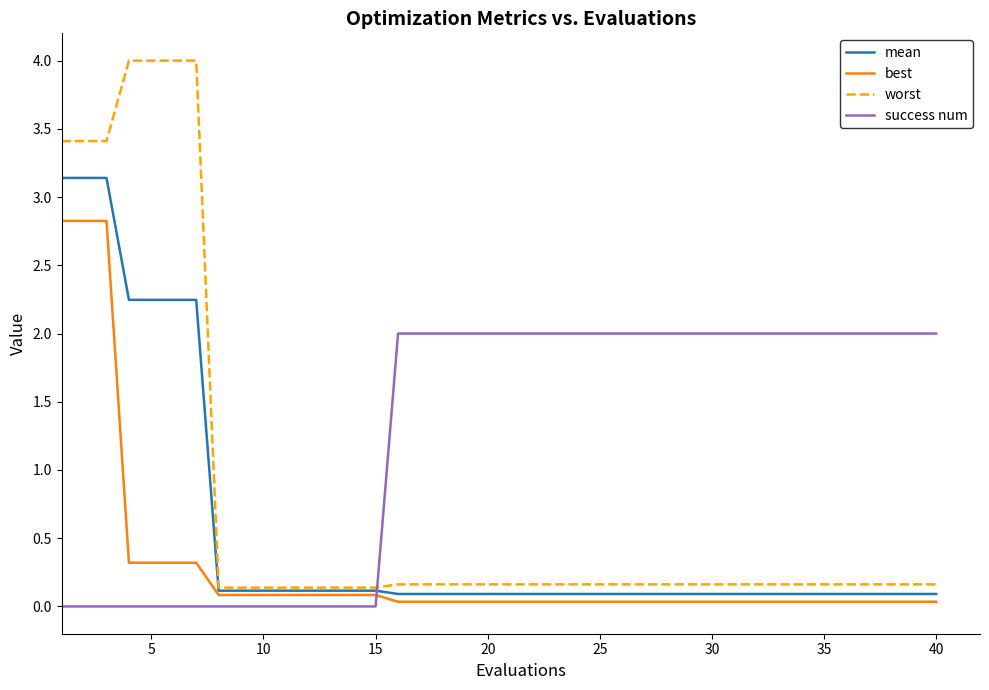

How many intersections are there between worst and success num?

1